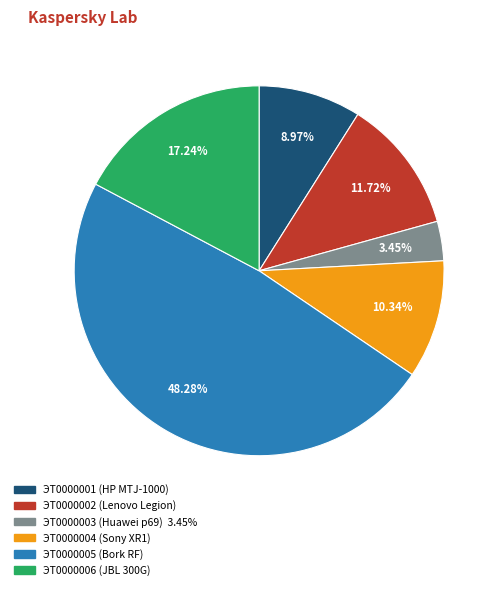

To the nearest percent, what percentage of the pie is ЭТ0000006 (JBL 300G)?

17%